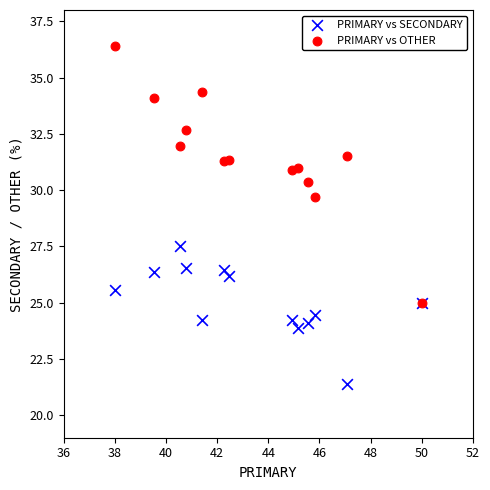

What are all the series names shown in the legend?

PRIMARY vs SECONDARY, PRIMARY vs OTHER